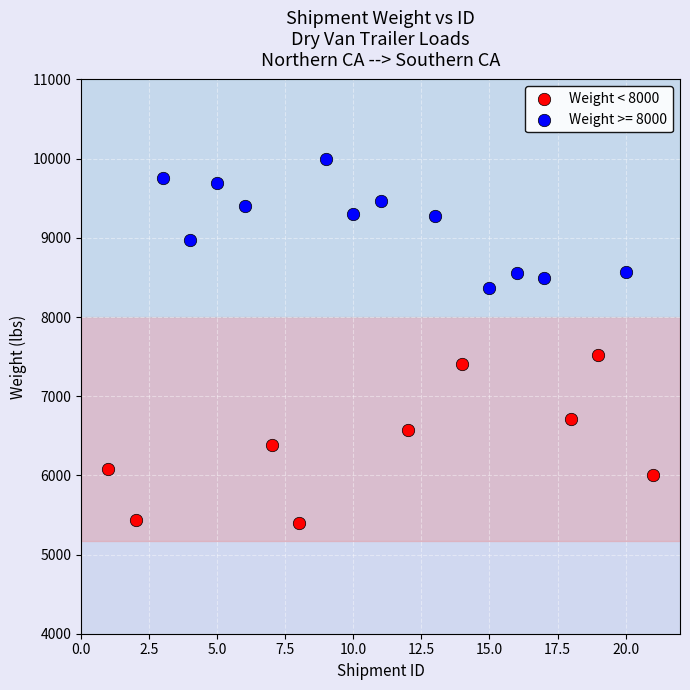

Which series reaches the maximum Y coordinate?

Weight >= 8000